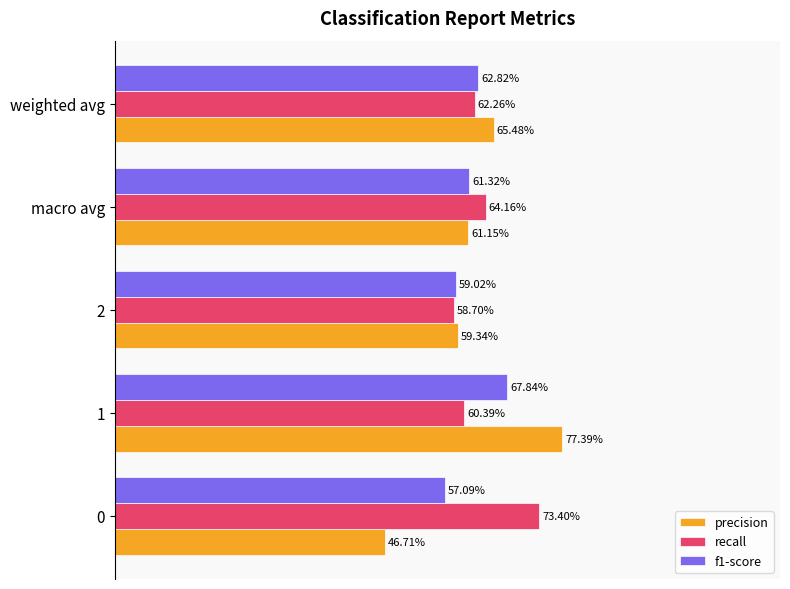

What are all the series names shown in the legend?

precision, recall, f1-score